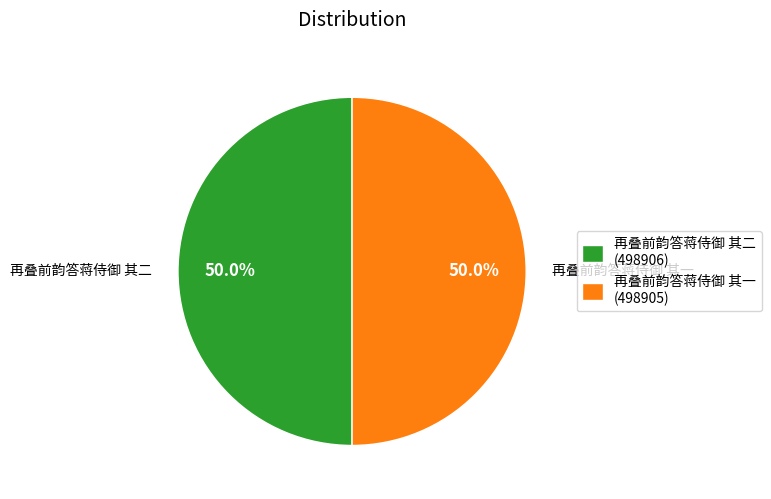

Combined, do 再叠前韵答蒋侍御 其一 and 再叠前韵答蒋侍御 其二 account for over 50%?

Yes